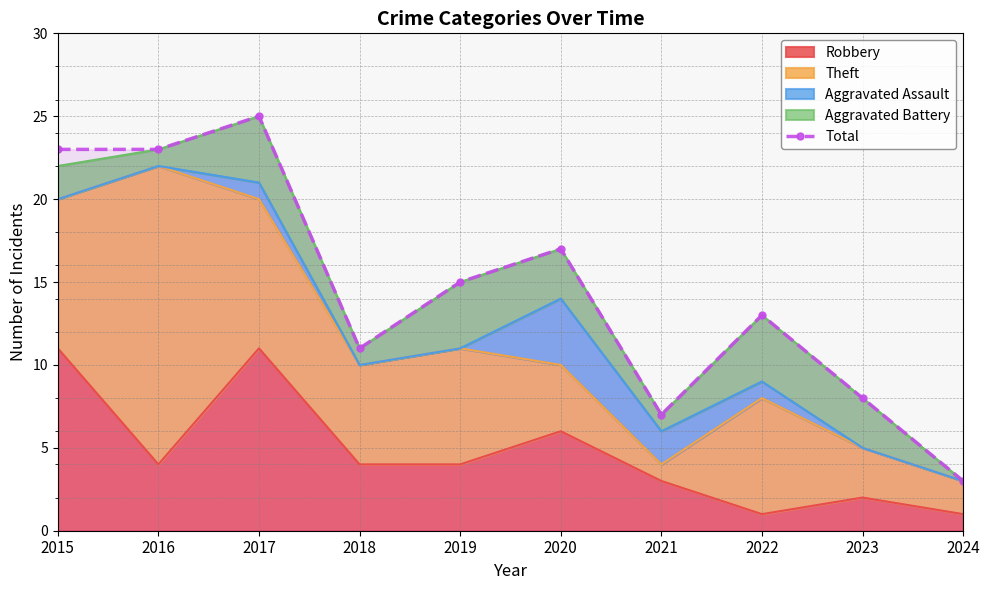

What is the value of the 4th point from the left?

11